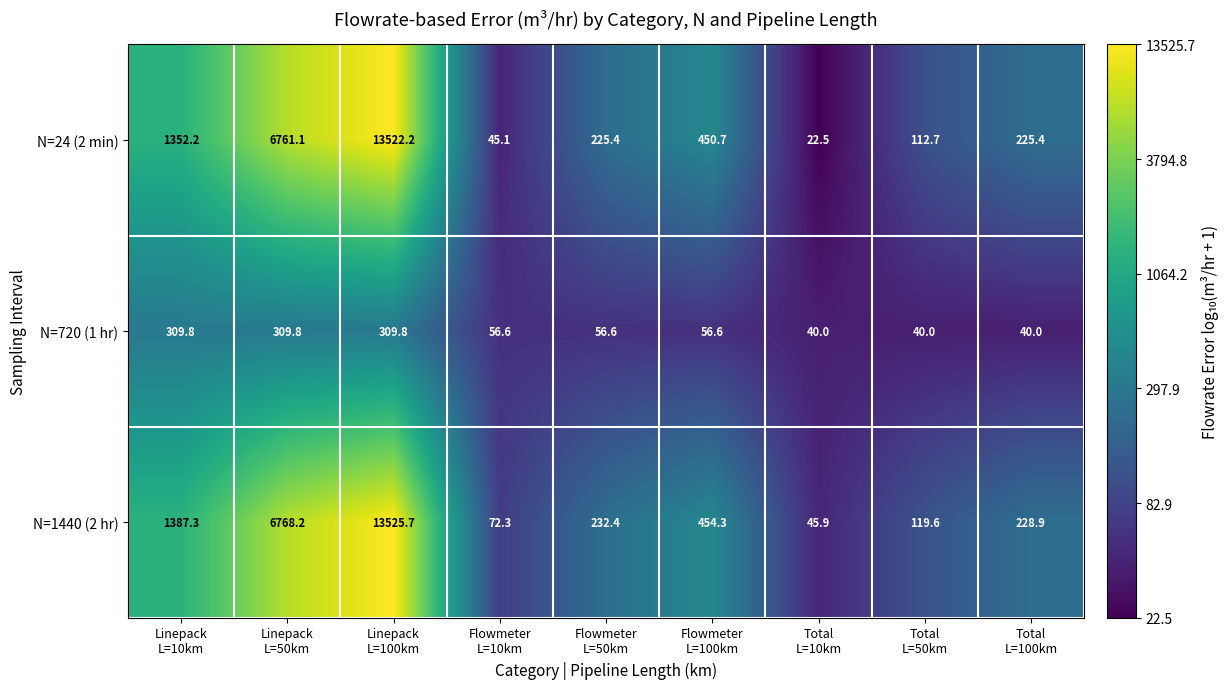

What is the difference between the second highest and second lowest values in the N=24 (2 min) series?

6716.0